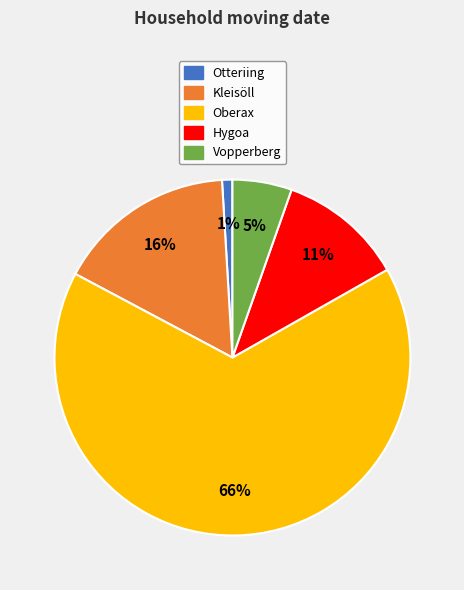

The Oberax slice represents 66% of the pie. True or false?

True